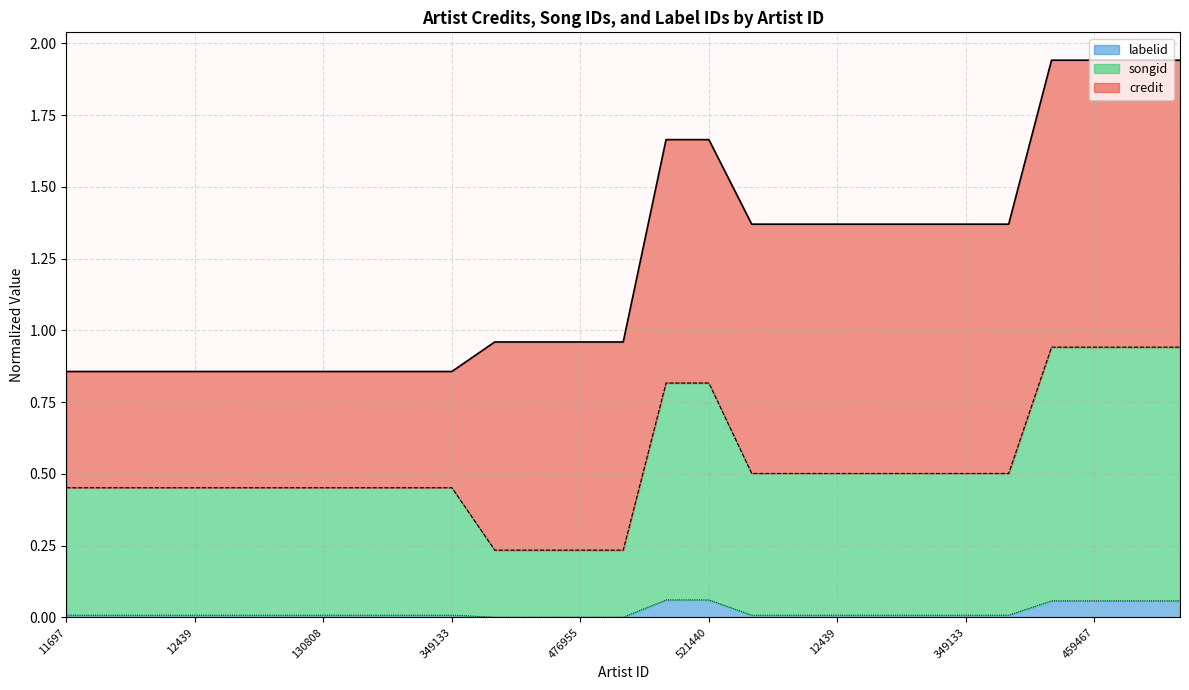

True or false: labelid has a value of 0.0 at 81420.

True